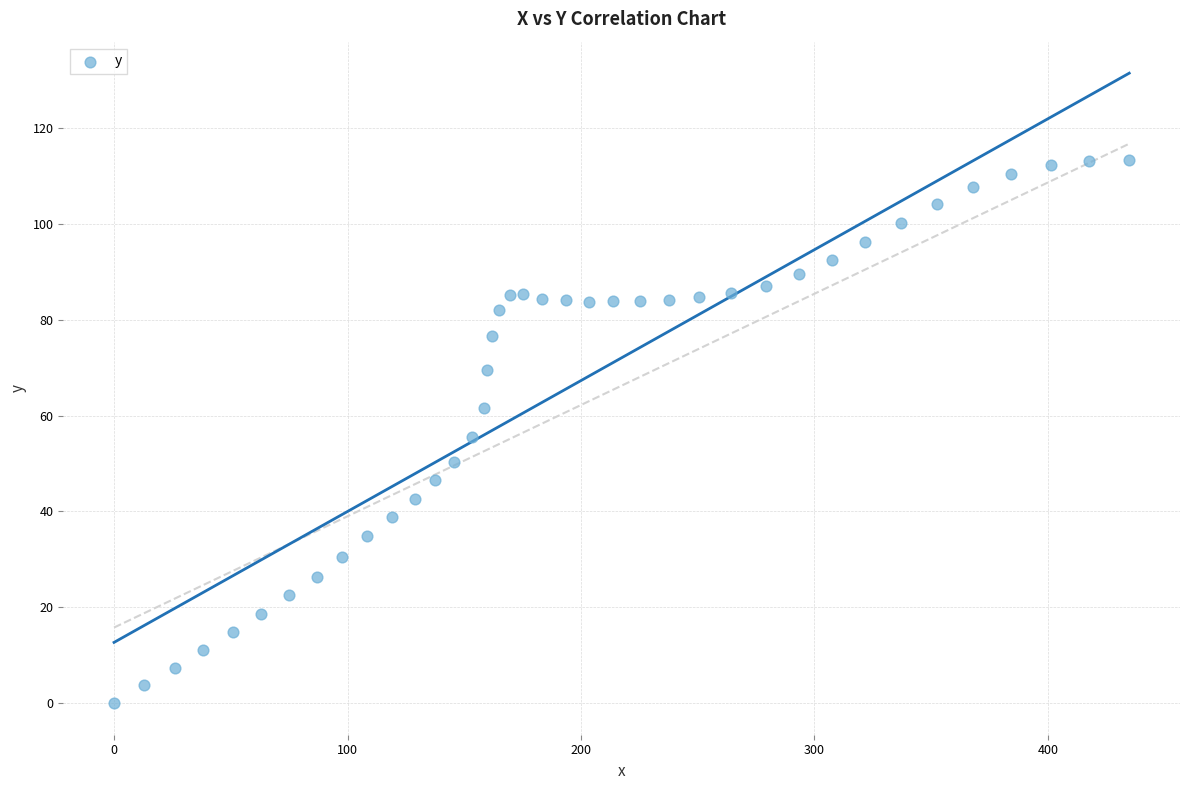

What is the range of Y values (max minus min)?

113.4